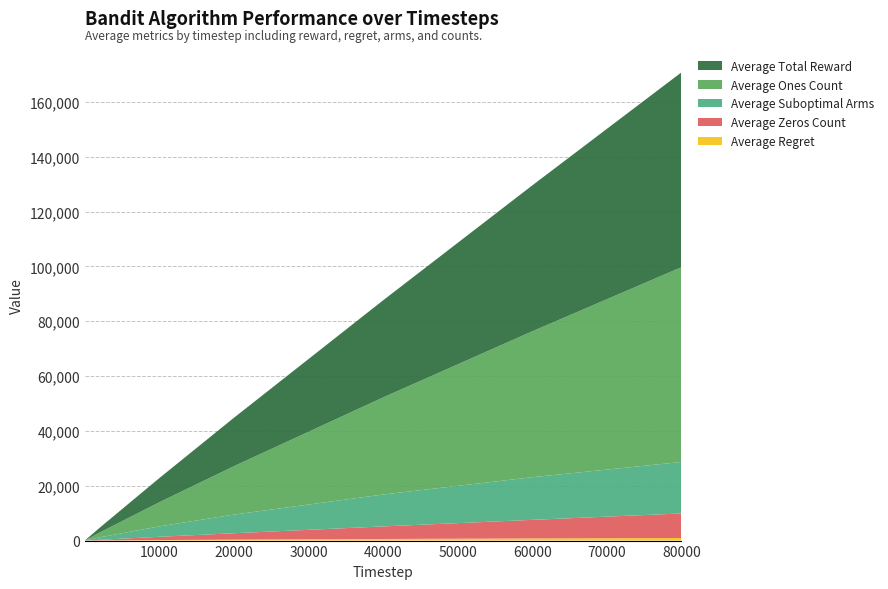

Reading left to right, list all the values displayed in this chart.

Average Regret: 0.0	0.1	2.4	4.8	44.5	190.0	340.0	581.6	777.4	938.9
Average Zeros Count: 0.2	0.4	12.1	25.0	244.3	1190.3	2343.1	4588.3	6785.0	8950.7
Average Suboptimal Arms: 1.0	1.9	48.8	96.5	890.6	3800.7	6800.7	11633.0	15548.9	18778.1
Average Ones Count: 1.8	2.6	87.9	175.0	1755.7	8809.7	17656.9	35411.7	53215.0	71049.3
Average Total Reward: 1.8	2.6	87.9	175.0	1755.7	8809.7	17656.9	35411.7	53215.0	71049.3